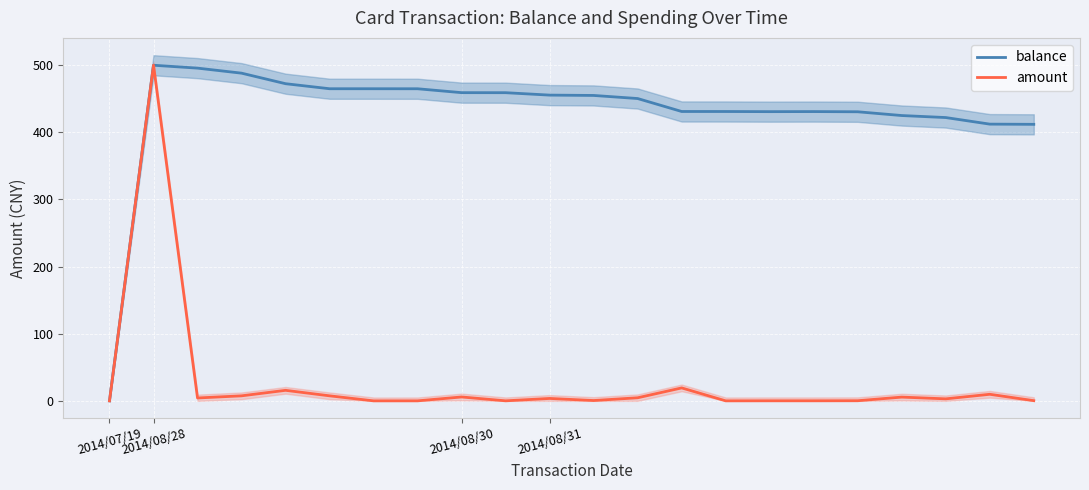

At 16, list the series in order from smallest to largest.

amount, balance